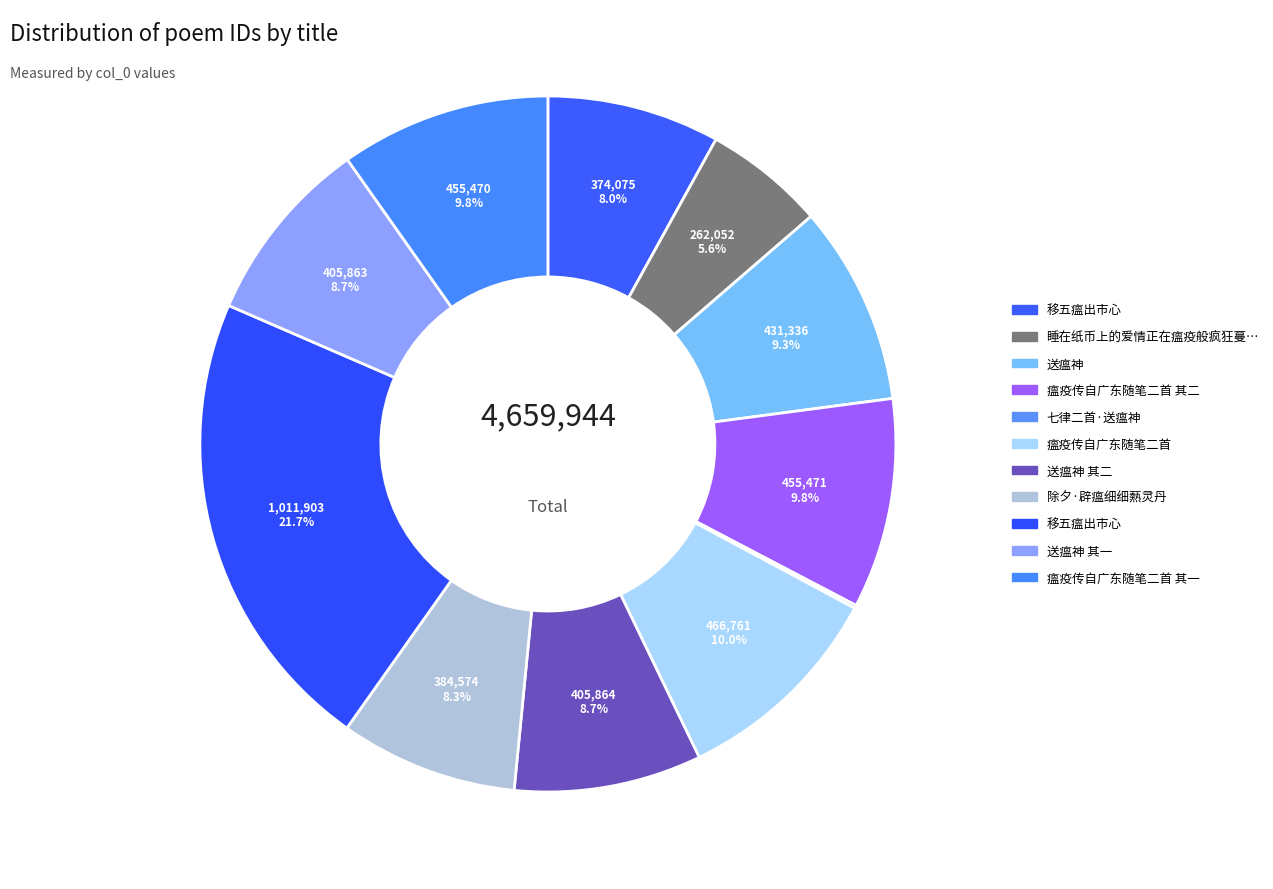

What is the largest slice in the pie chart?

移五瘟出市心